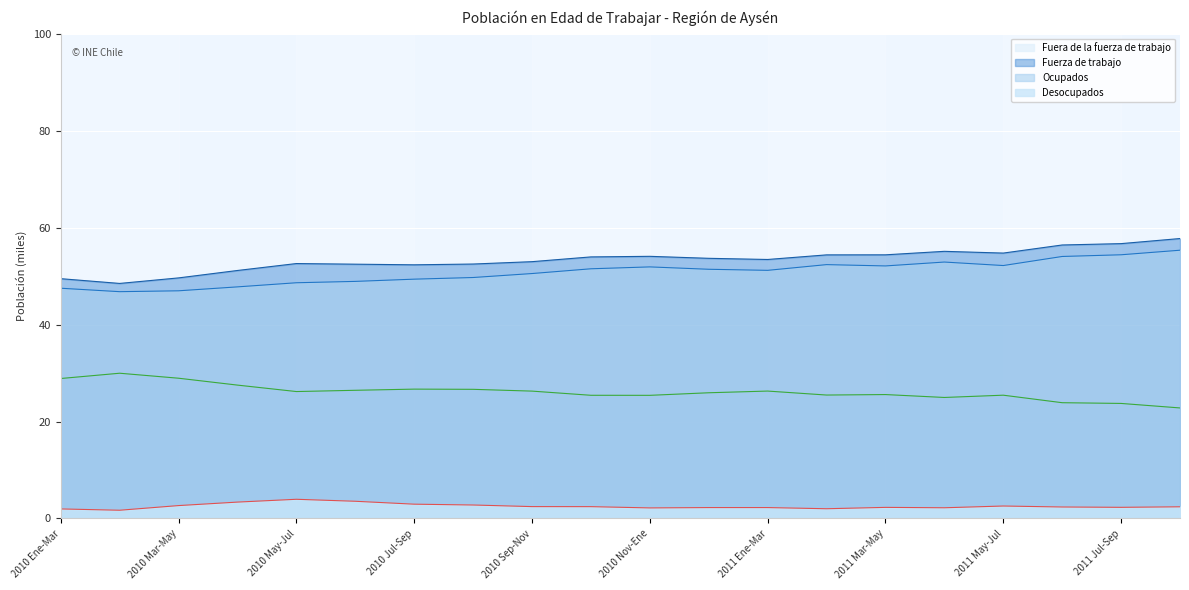

At which category does the chart reach its peak across all series?

2011 Ago-Oct